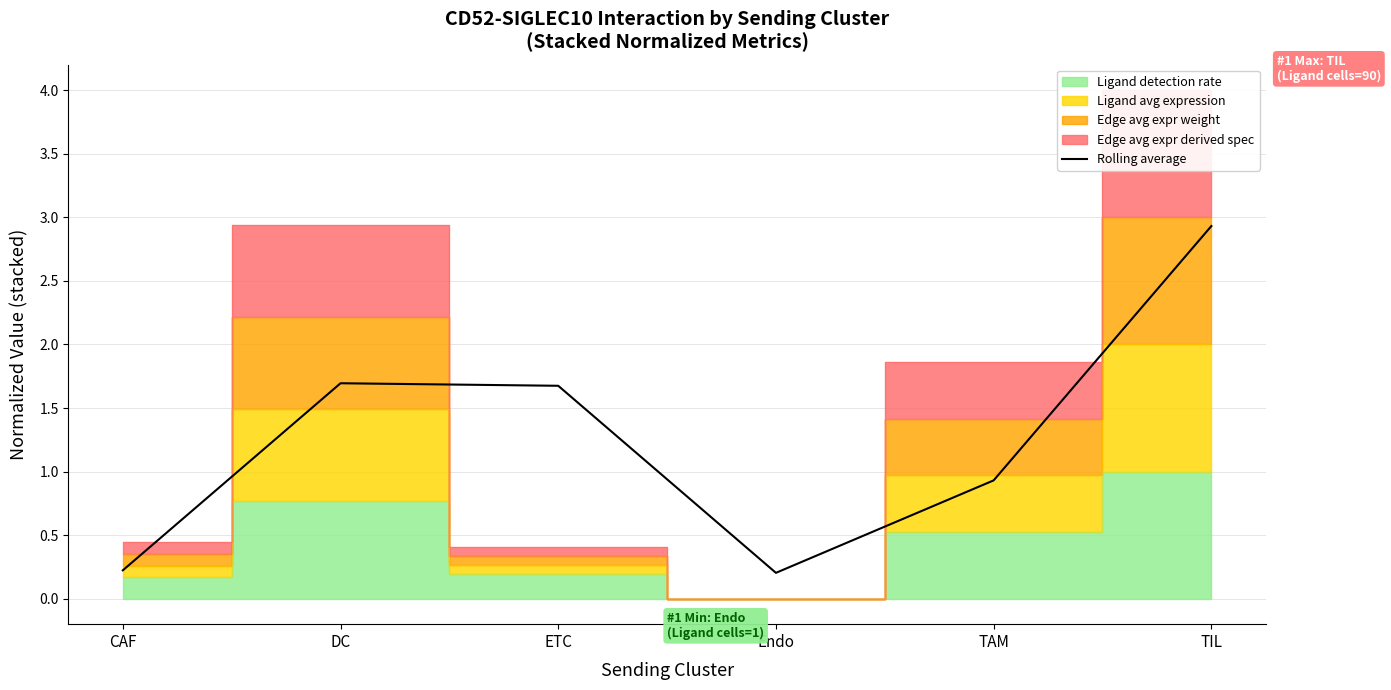

Which has a higher value, DC or TIL?

TIL